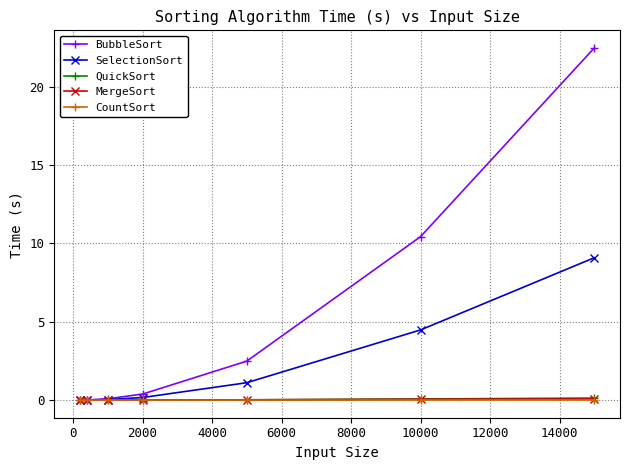

Which series has the largest total across all categories?

BubbleSort